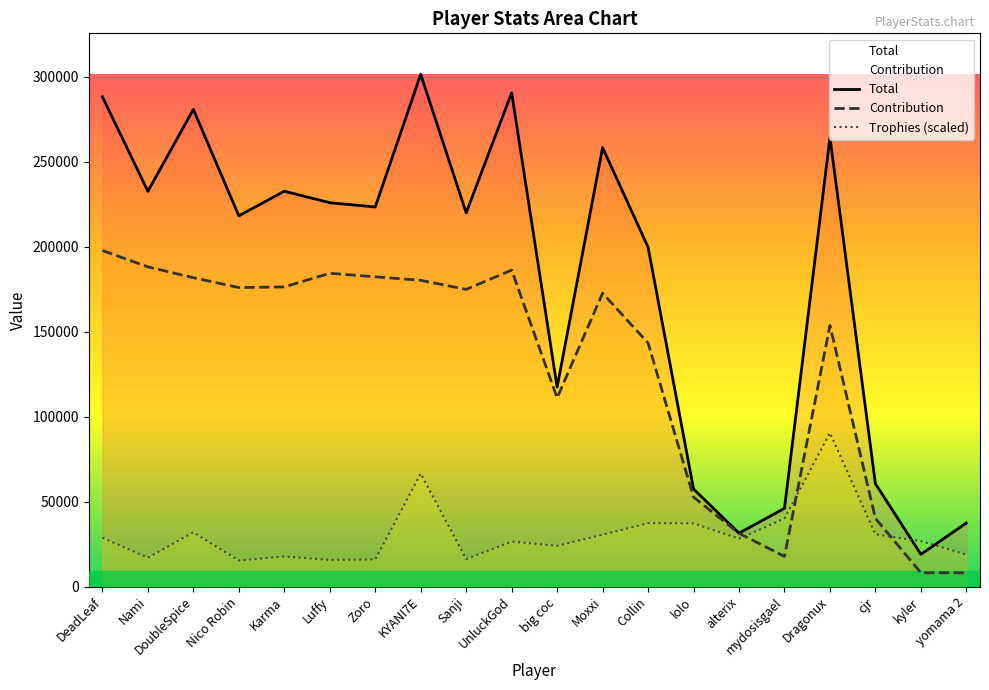

What is the label of the 4th point from the left?

Nico Robin